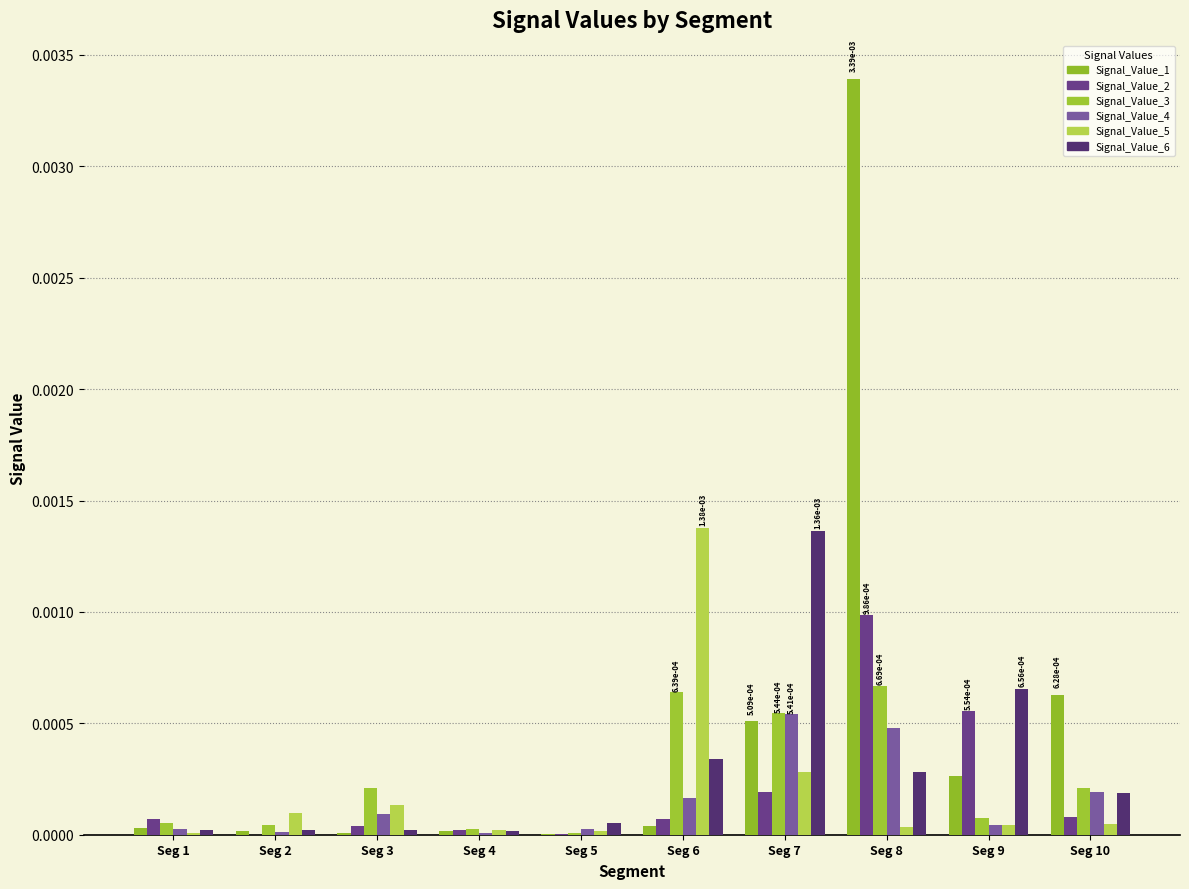

Are the bars grouped side by side (vs. stacked)?

Yes